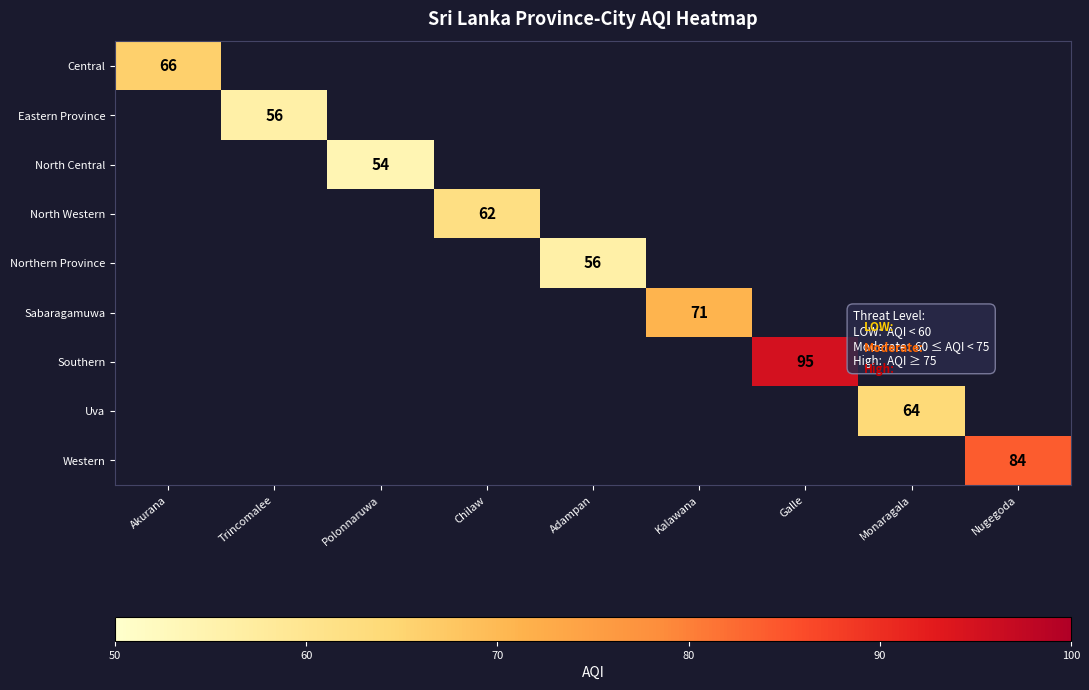

Is it true that Central equals 23 at Akurana?

False